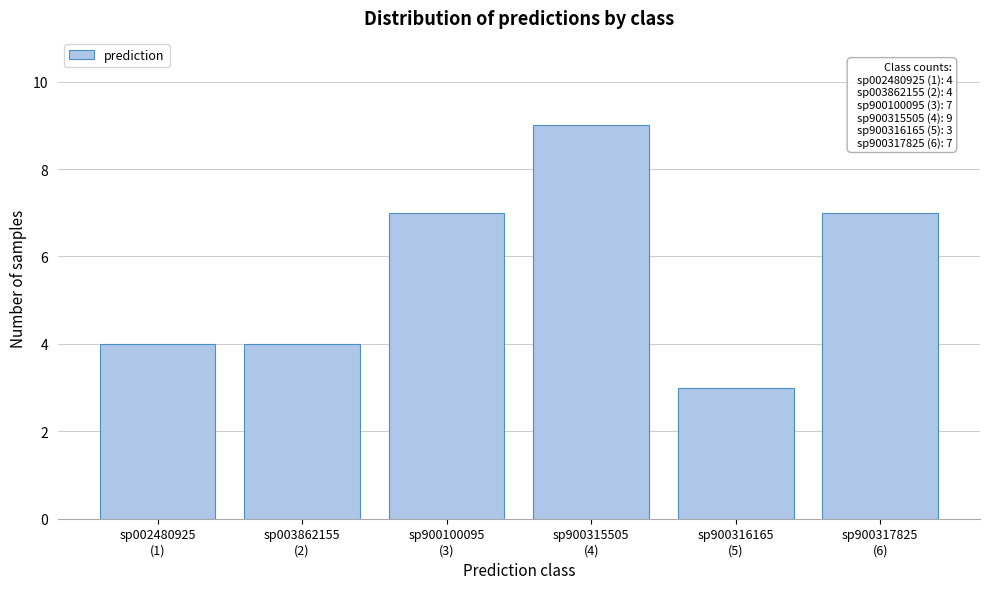

Reading right to left, extract all data points from this chart.

7	3	9	7	4	4